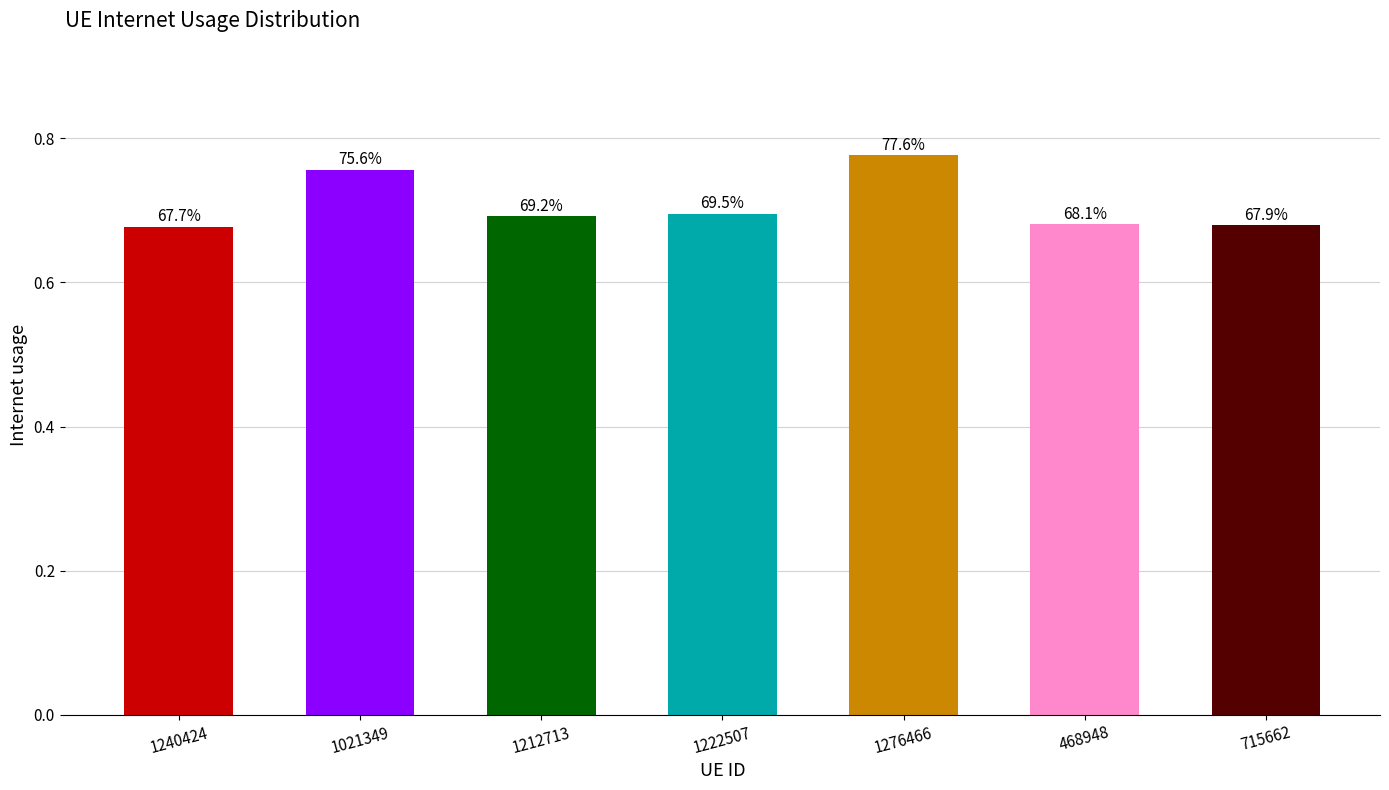

How many bars are there in total?

7